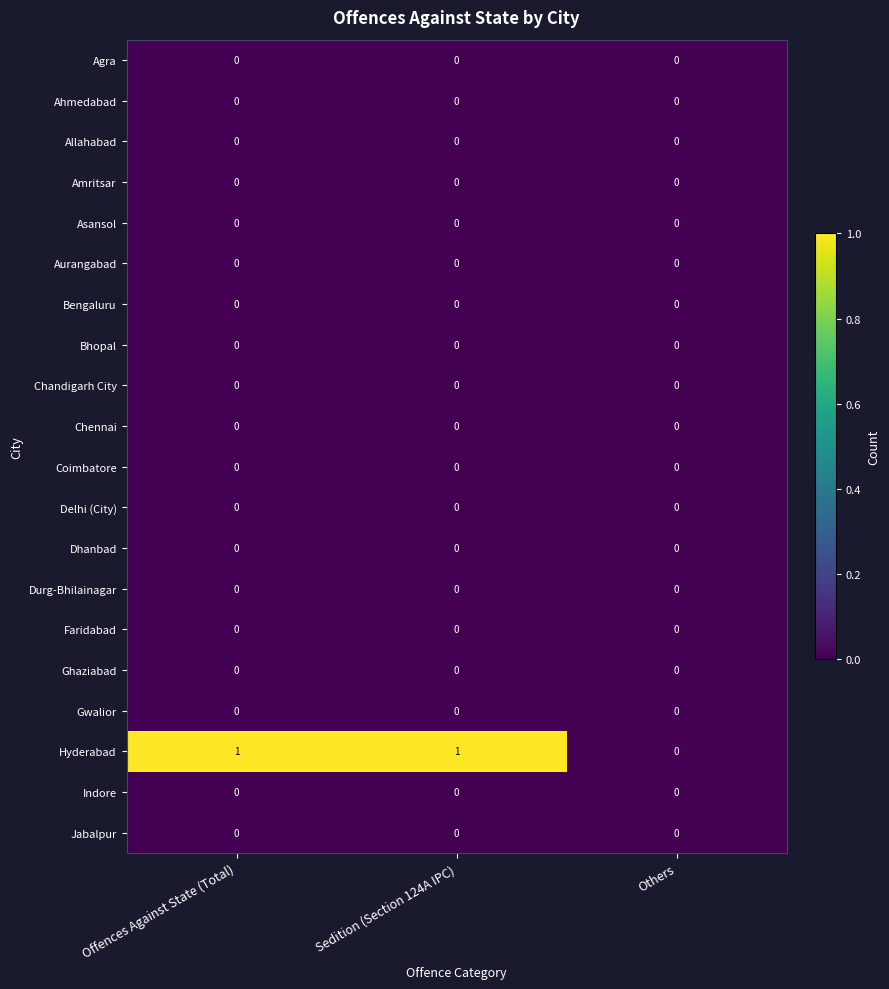

Which series changed the most between Offences Against State (Total) and Others?

Hyderabad